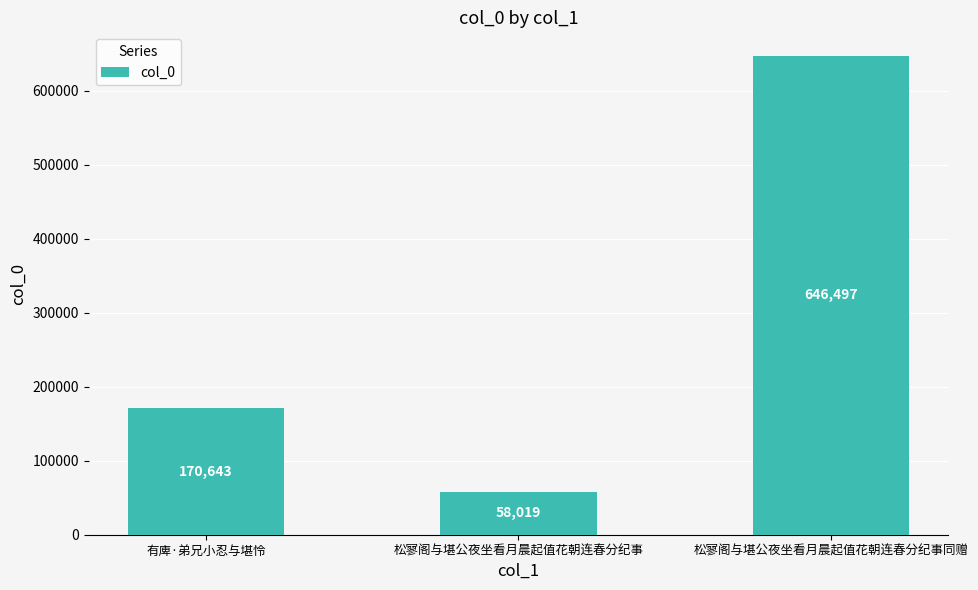

List the labels in order of value, largest first.

松寥阁与堪公夜坐看月晨起值花朝连春分纪事同赠, 有庳·弟兄小忍与堪怜, 松寥阁与堪公夜坐看月晨起值花朝连春分纪事